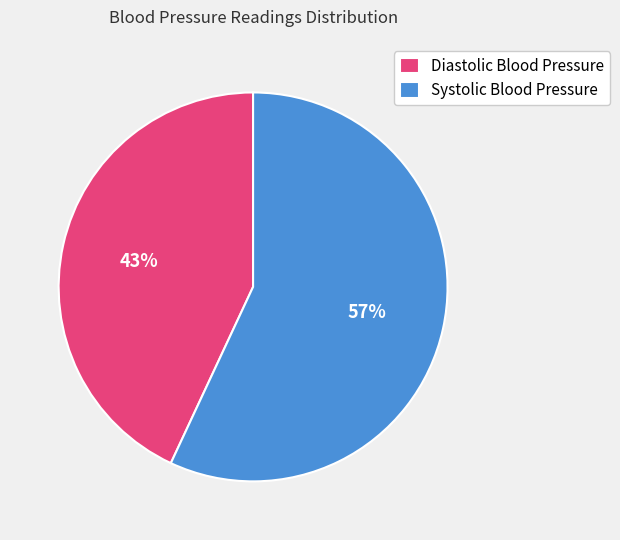

To the nearest percent, what is the difference between the largest and smallest slice percentages?

14%